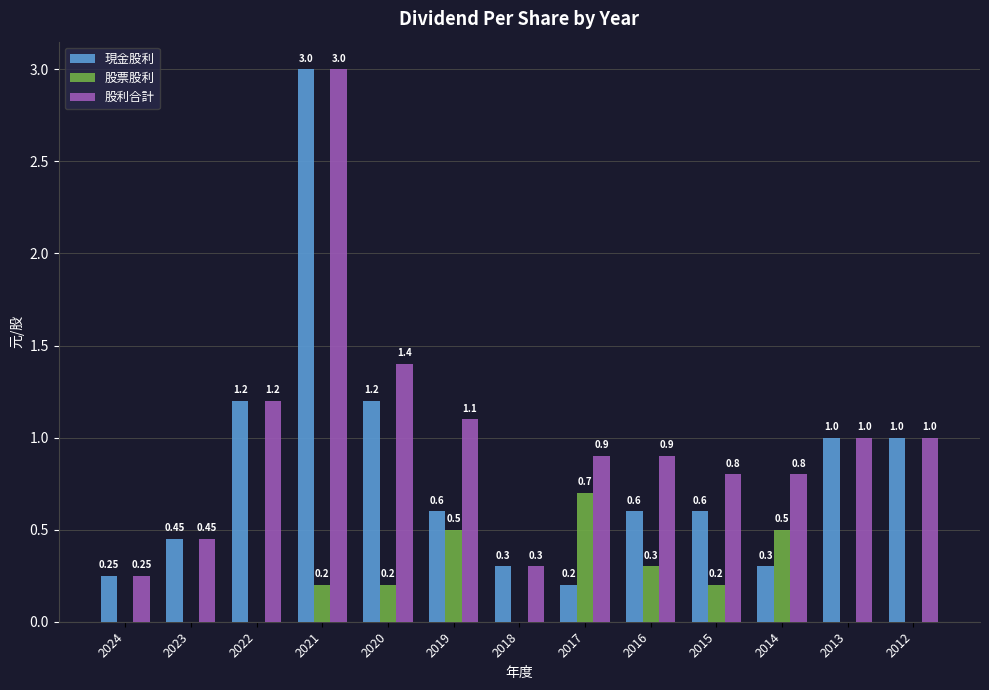

Does the chart contain stacked bars?

No